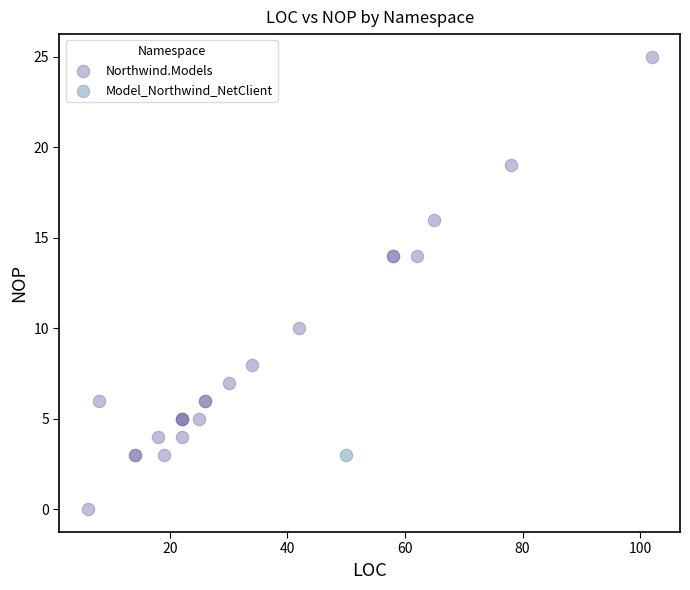

What are all the series names shown in the legend?

Model_Northwind_NetClient, Northwind.Models